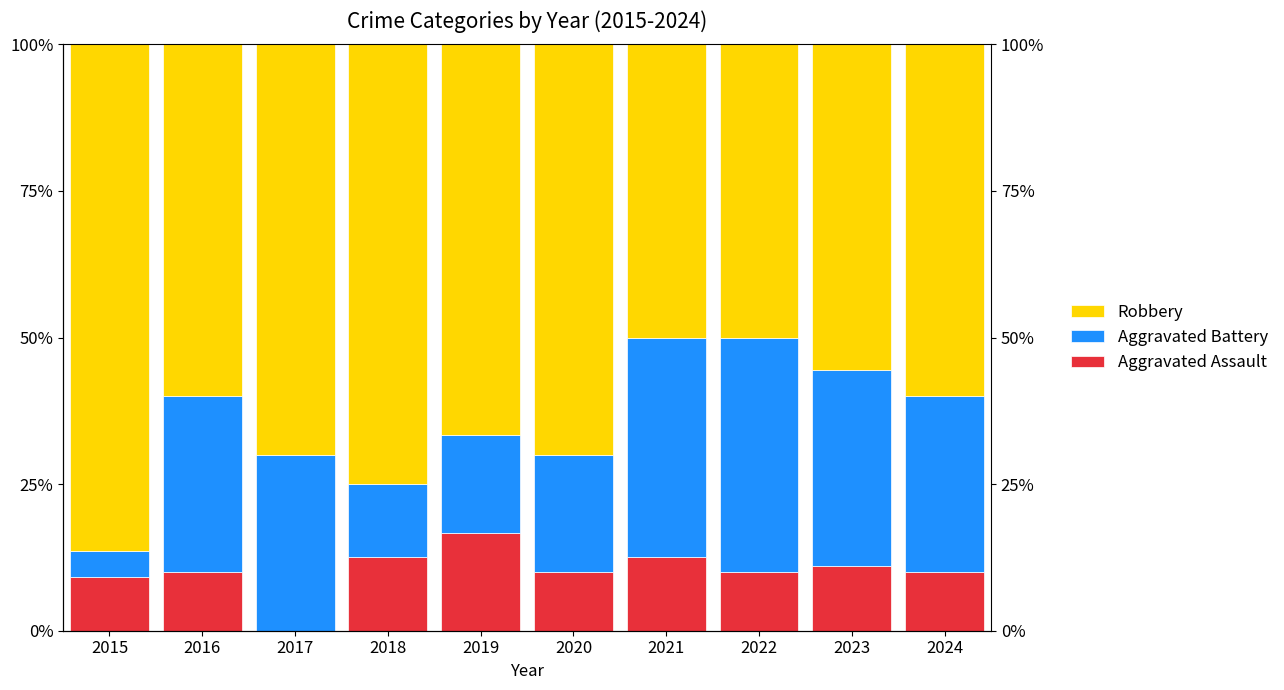

Reading right to left, transcribe all the data shown in this chart.

Aggravated Assault: 2024=10.0	2023=11.1	2022=10.0	2021=12.5	2020=10.0	2019=16.7	2018=12.5	2017=0.0	2016=10.0	2015=9.1
Aggravated Battery: 2024=30.0	2023=33.3	2022=40.0	2021=37.5	2020=20.0	2019=16.7	2018=12.5	2017=30.0	2016=30.0	2015=4.5
Robbery: 2024=60.0	2023=55.6	2022=50.0	2021=50.0	2020=70.0	2019=66.7	2018=75.0	2017=70.0	2016=60.0	2015=86.4